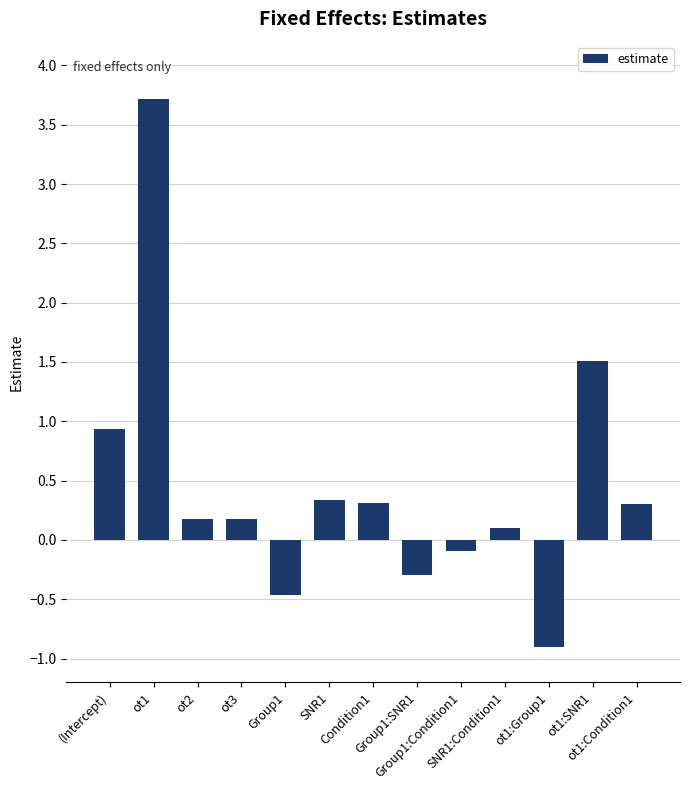

True or false: the data shows -0.9 at ot1:Group1.

True